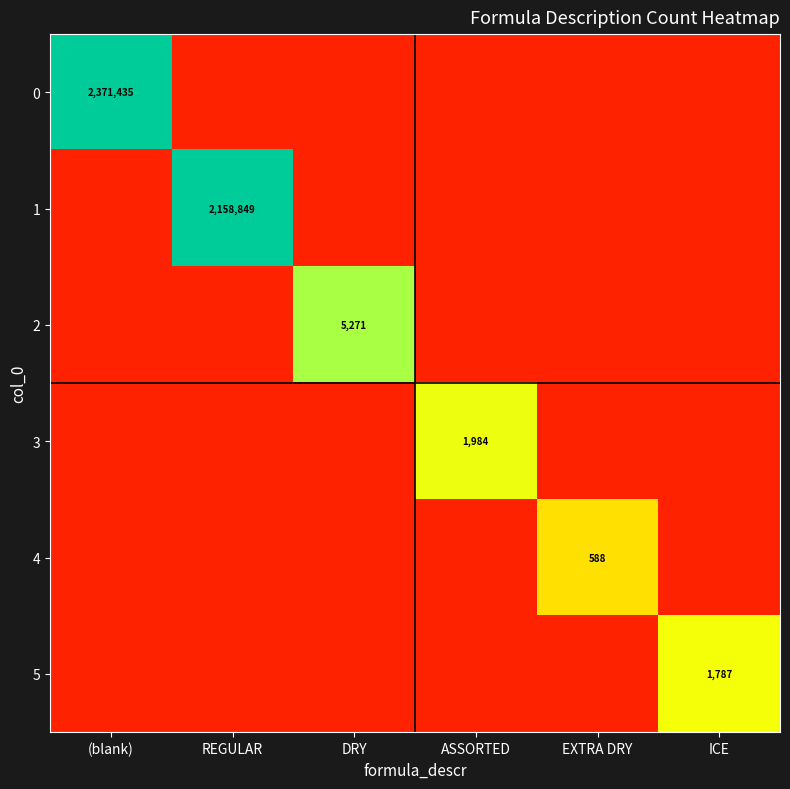

True or false: 1 has a value of 0.0 at ASSORTED.

True